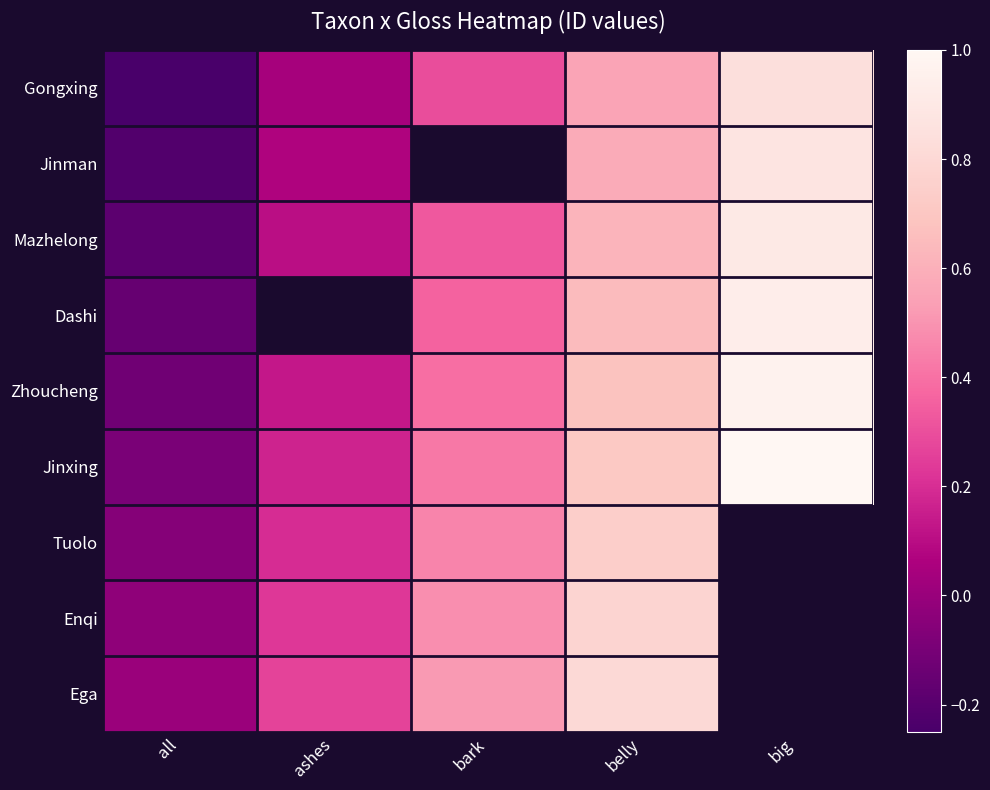

What is the highest value of the Ega series?

0.8